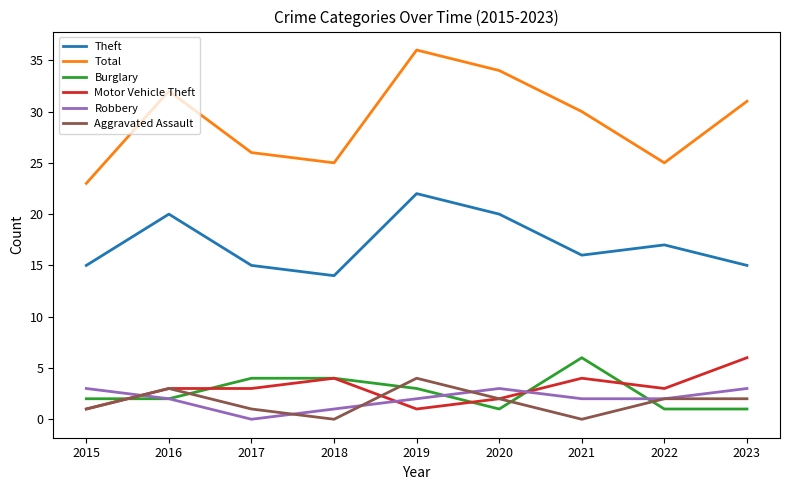

What is the approximate value of Total at 2015, to the nearest 10?

20